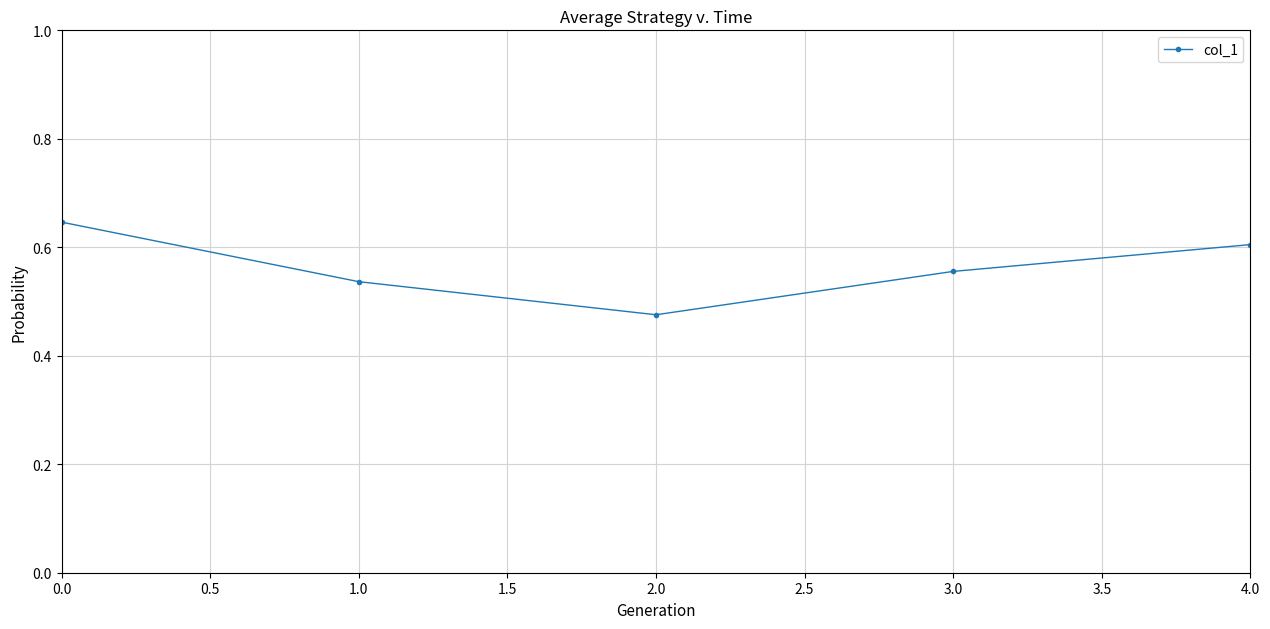

Which category has the lowest value across all series?

2.0